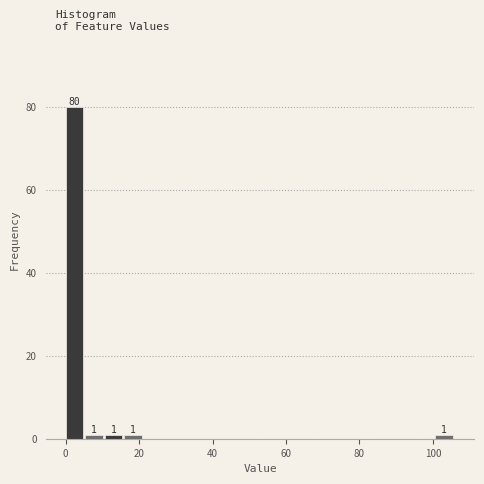

Around what value on the x-axis is the tallest bar? Give the approximate position of its centre, as read against the axis.

2